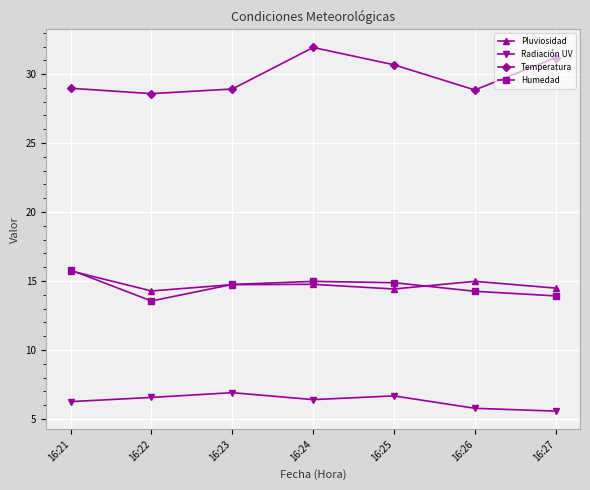

Is the value of Pluviosidad at 16:27 greater than the value of Humedad at 16:24?

No